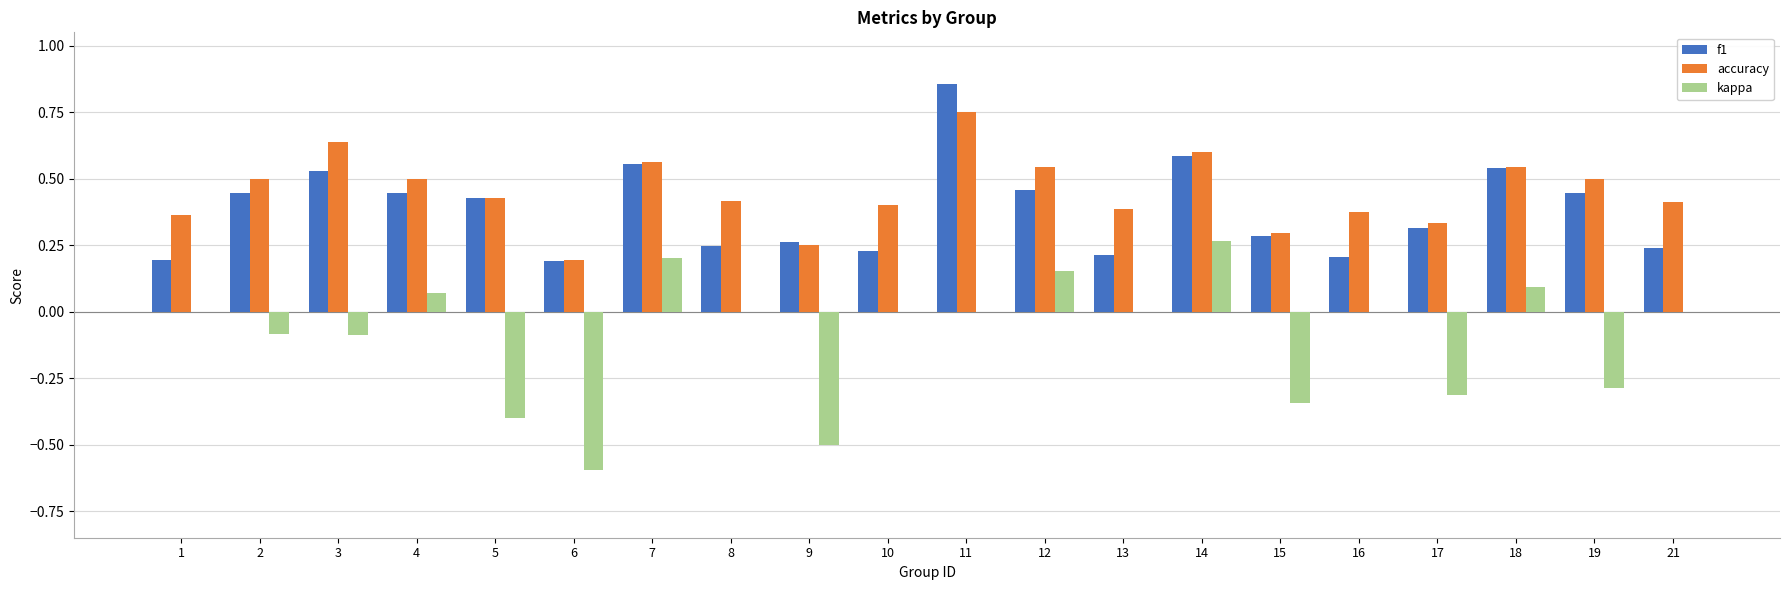

Does the chart contain stacked bars?

No